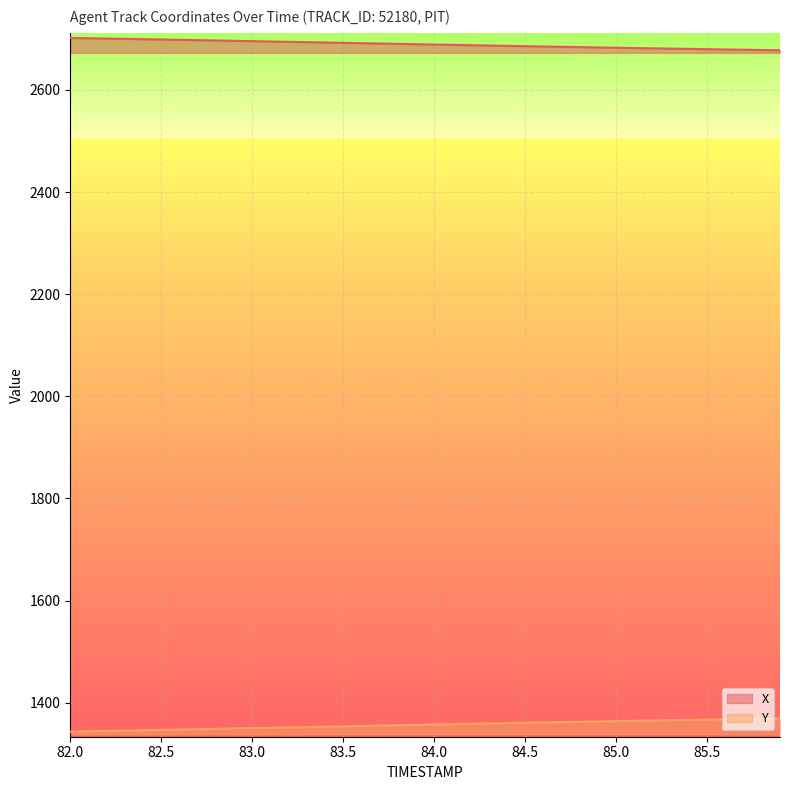

True or false: Y has more than 2 interior local peaks.

False